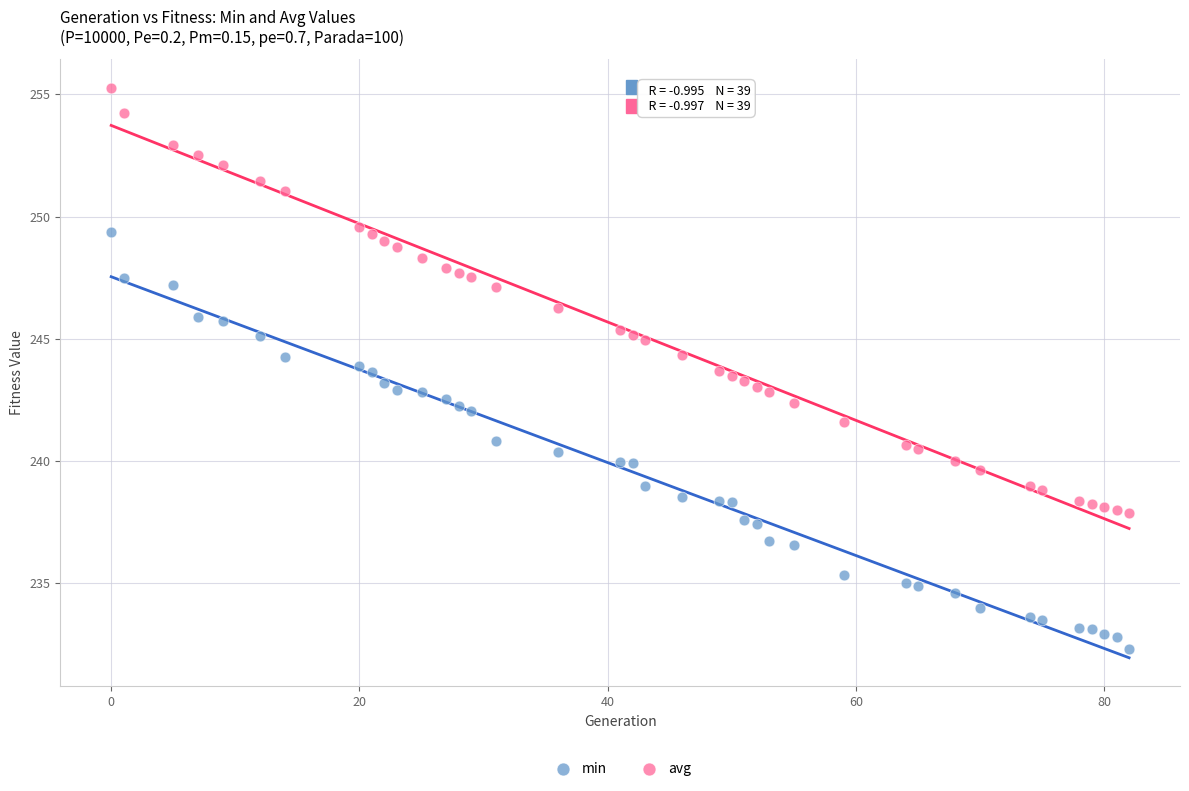

Which series reaches the maximum Y coordinate?

avg